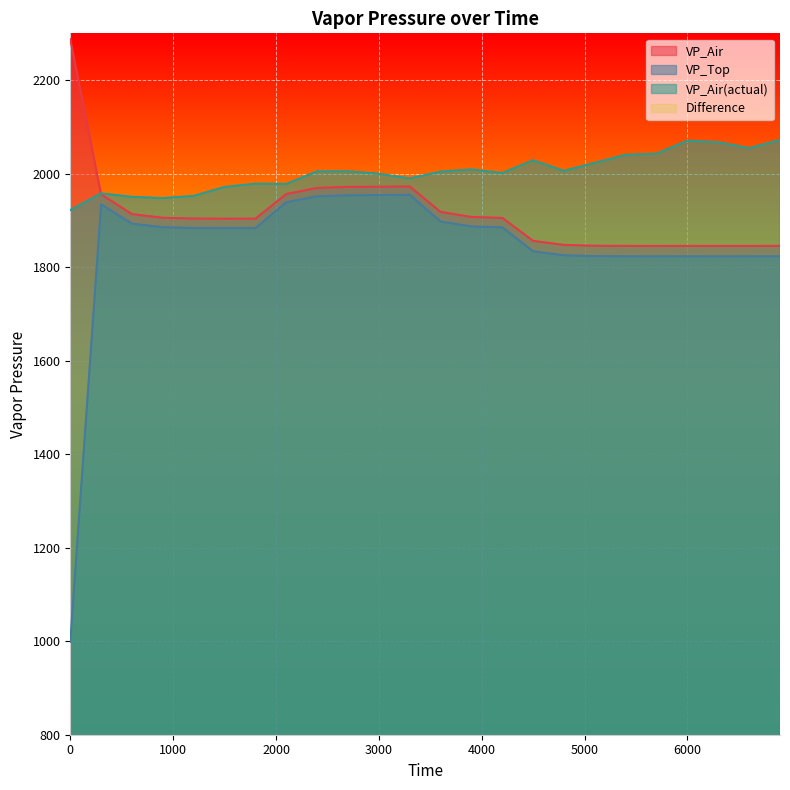

True or false: VP_Air(actual) and VP_Top cross at least once.

False